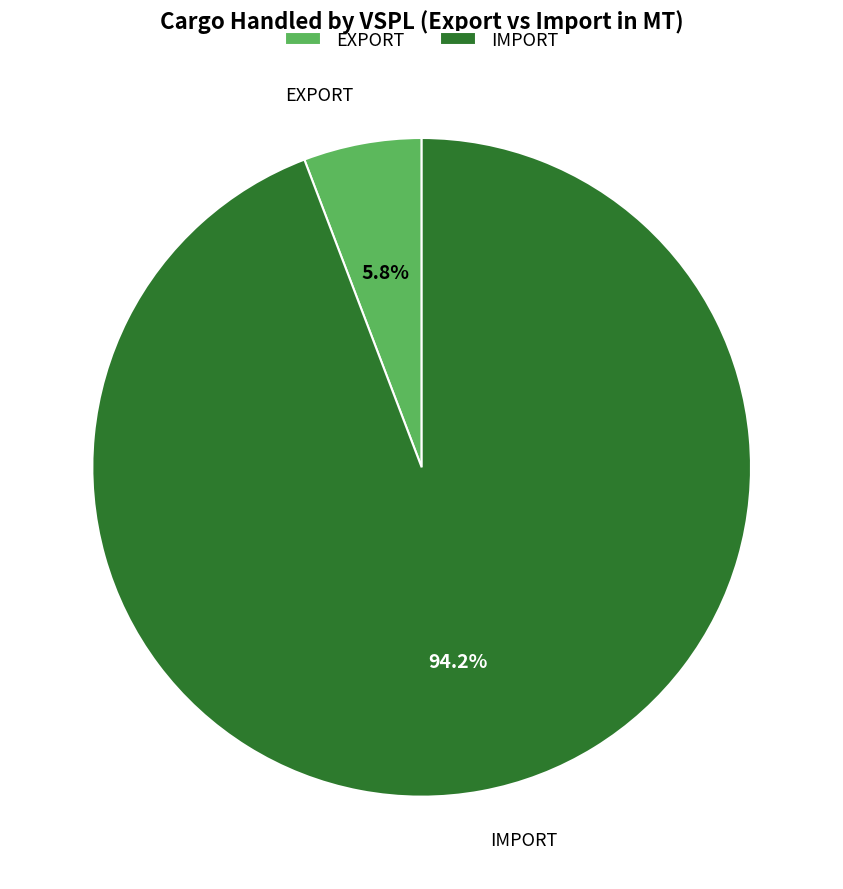

How much of the chart is everything except EXPORT?

94.2%